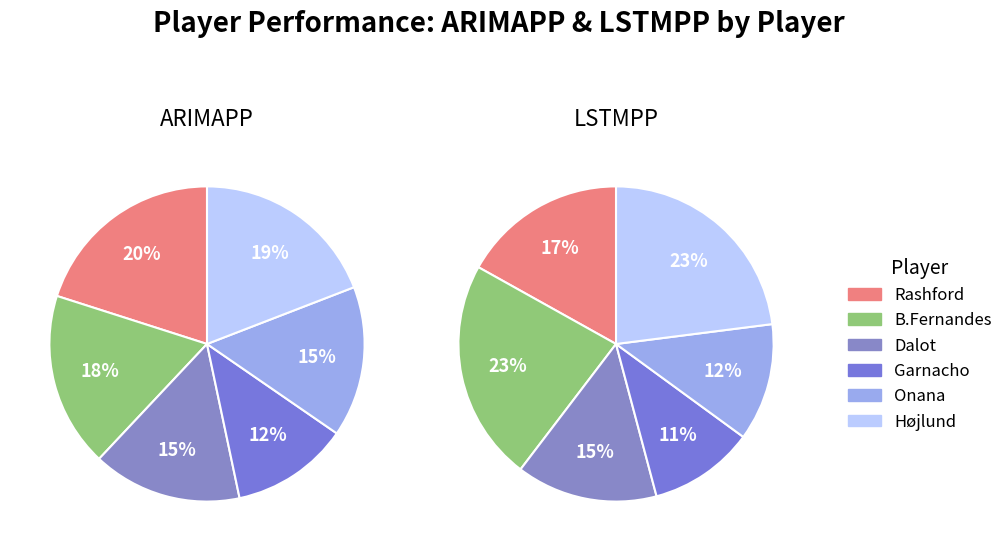

Which slice is the smallest?

Garnacho